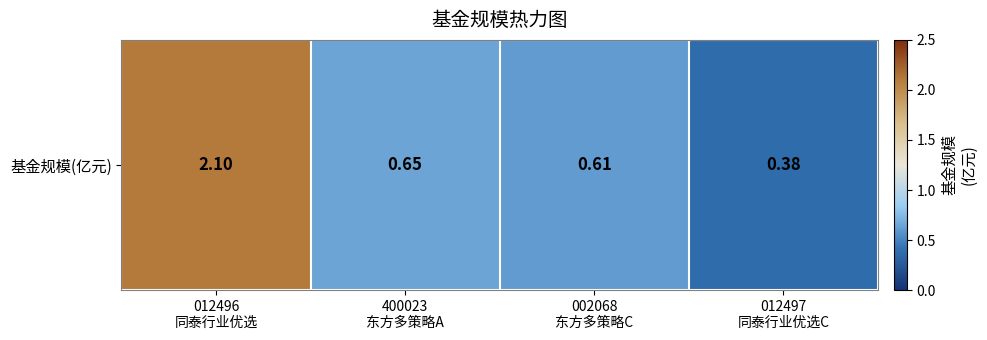

List the labels in order of value, largest first.

012496
同泰行业优选, 400023
东方多策略A, 002068
东方多策略C, 012497
同泰行业优选C